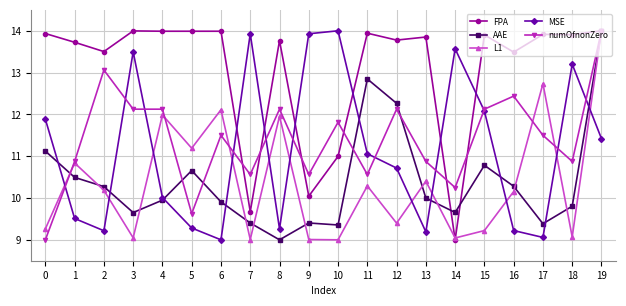

What is the highest value of the MSE series?

14.0